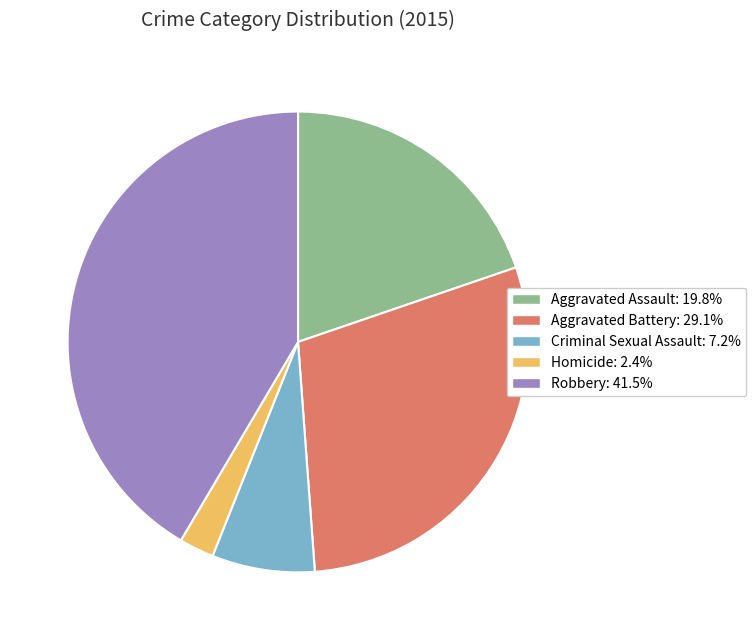

How many segments does this pie chart have?

5